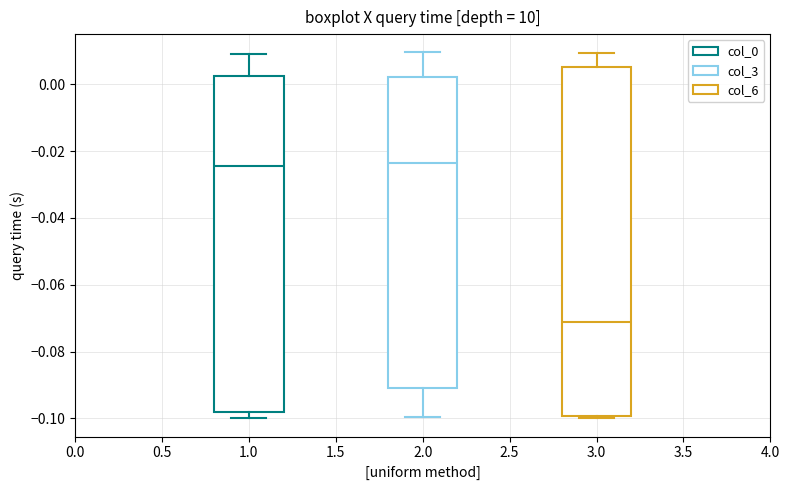

Where is the upper edge of the box at x = 2.0 on the y-axis? The values are not printed on the chart, so give them approximately, as read against the axis.

0.002